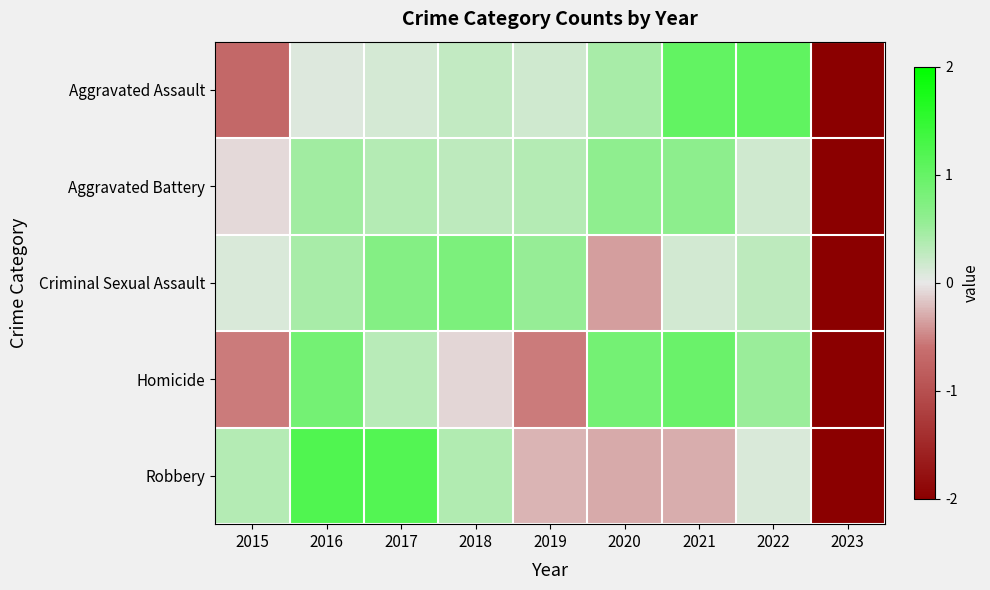

Reading left to right, what are all the values shown in this chart?

Aggravated Assault: 2015=-0.7	2016=0.1	2017=0.1	2018=0.3	2019=0.2	2020=0.4	2021=1.0	2022=1.1	2023=-2.4
Aggravated Battery: 2015=-0.1	2016=0.5	2017=0.4	2018=0.3	2019=0.4	2020=0.6	2021=0.6	2022=0.2	2023=-2.8
Criminal Sexual Assault: 2015=0.1	2016=0.4	2017=0.7	2018=0.8	2019=0.6	2020=-0.4	2021=0.1	2022=0.3	2023=-2.7
Homicide: 2015=-0.5	2016=0.9	2017=0.3	2018=-0.1	2019=-0.5	2020=0.9	2021=1.0	2022=0.5	2023=-2.4
Robbery: 2015=0.4	2016=1.2	2017=1.2	2018=0.4	2019=-0.3	2020=-0.3	2021=-0.3	2022=0.1	2023=-2.4